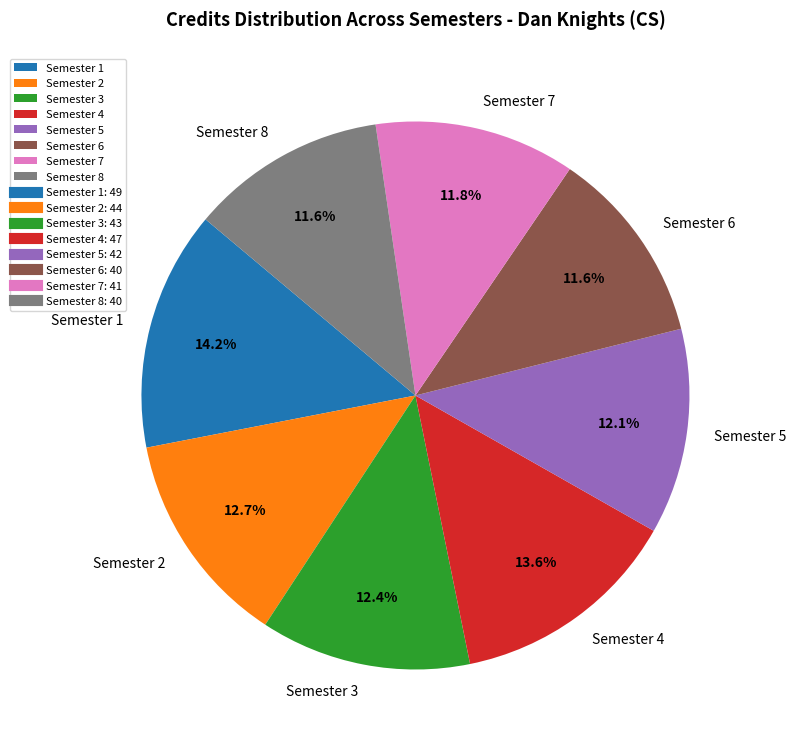

To the nearest percent, what is the average slice percentage?

12%